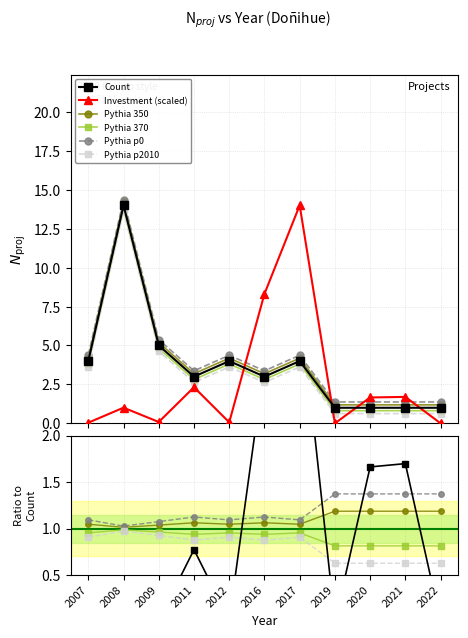

At which category does Investment(MMU$) reach its first local peak?

2008